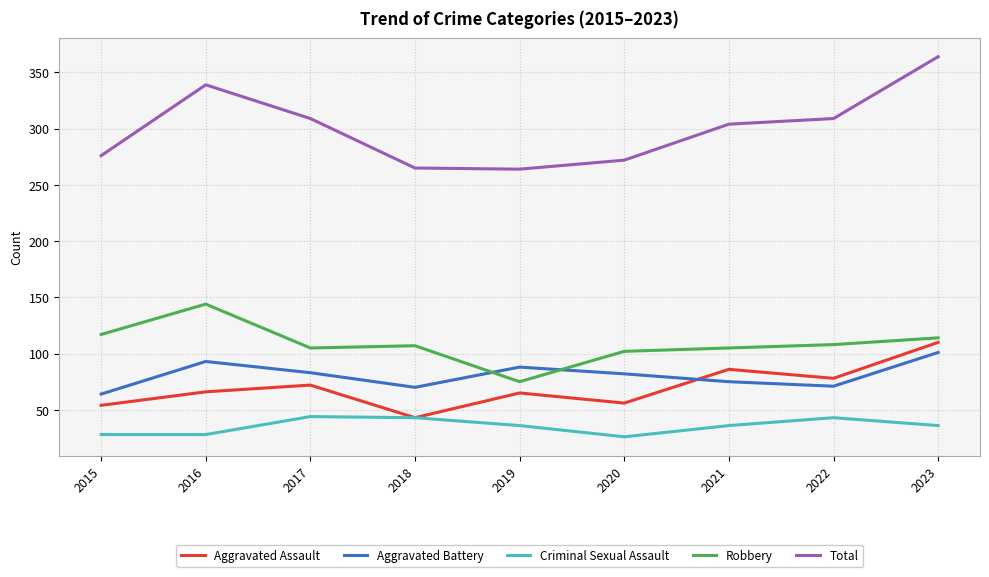

What is the difference between the maximum and second lowest values in the Aggravated Battery series?

31